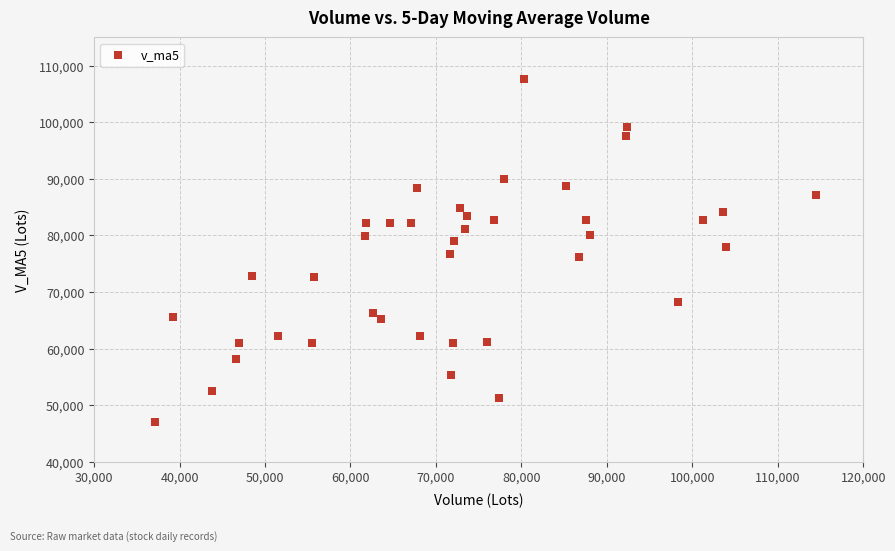

What is the range of X values (max minus min)?

77405.6